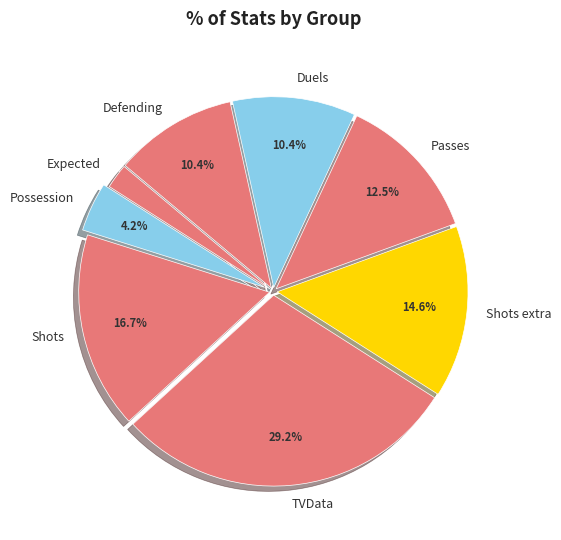

What percentage is the Possession slice, to the nearest percent?

4%